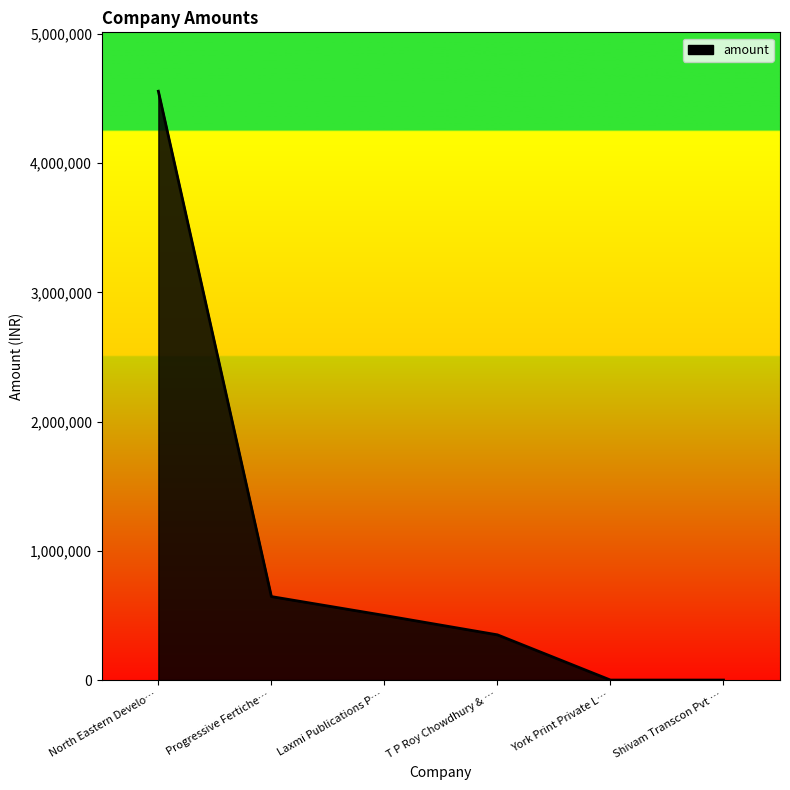

True or false: there are more than 1 points higher than both neighbors.

False